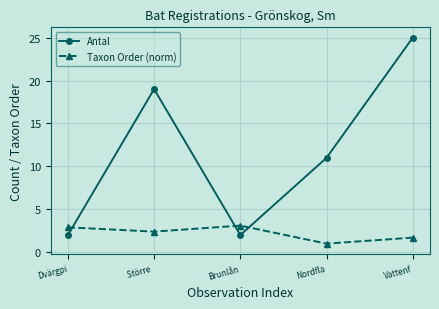

True or false: Antal has a value of 9.3 at Vattenf.

False